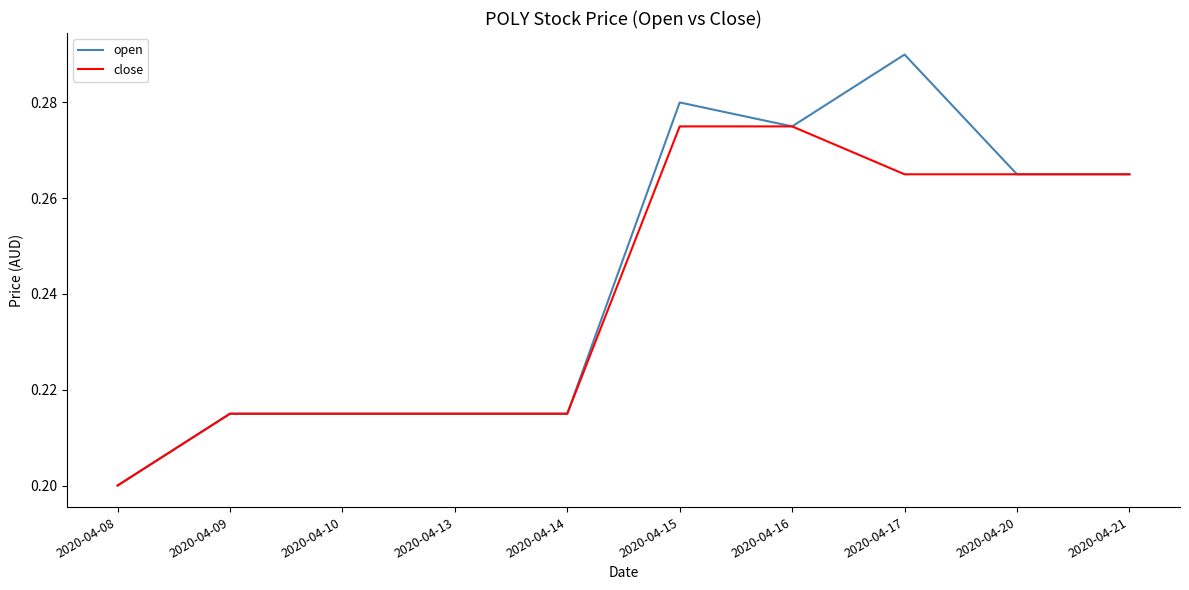

The close series shows 0.3 at 2020-04-10. True or false?

False